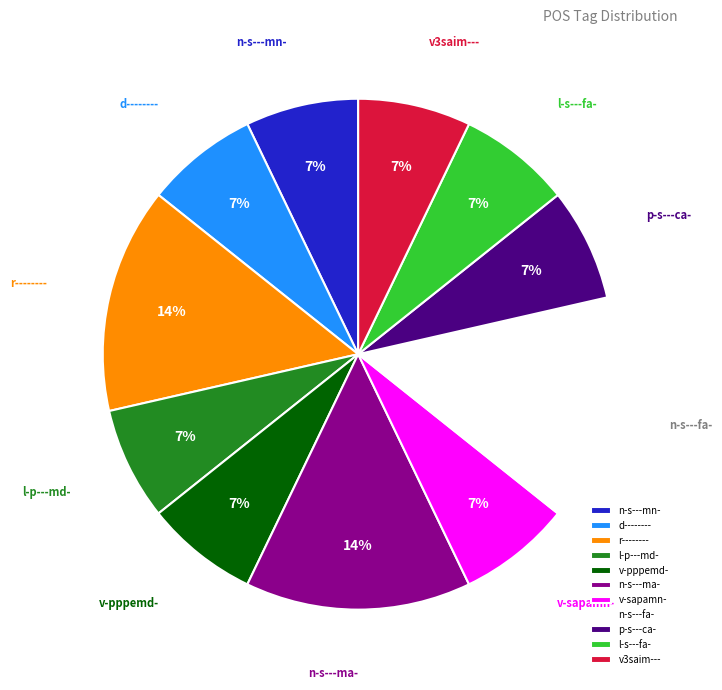

True or false: n-s---fa- accounts for 21% of the total.

False